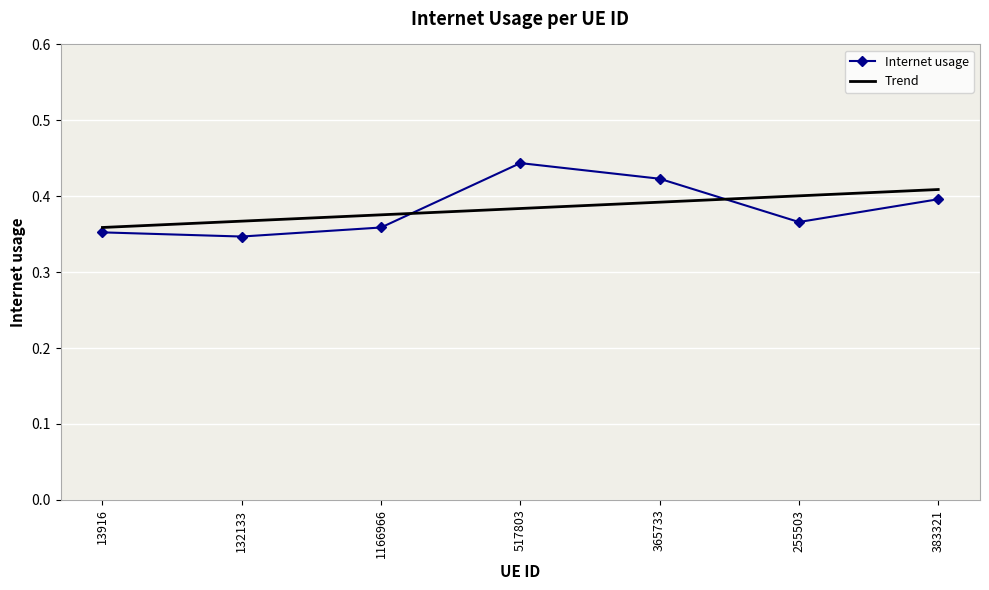

Is it true that the value at 132133 is 0.3?

True